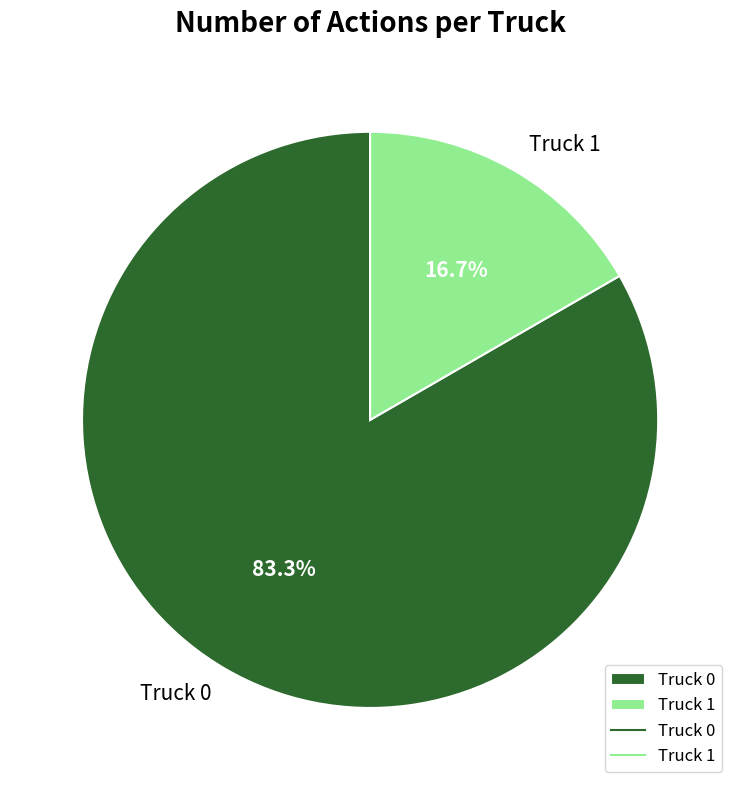

Combined, what portion of the pie is Truck 1 and Truck 0?

100.0%